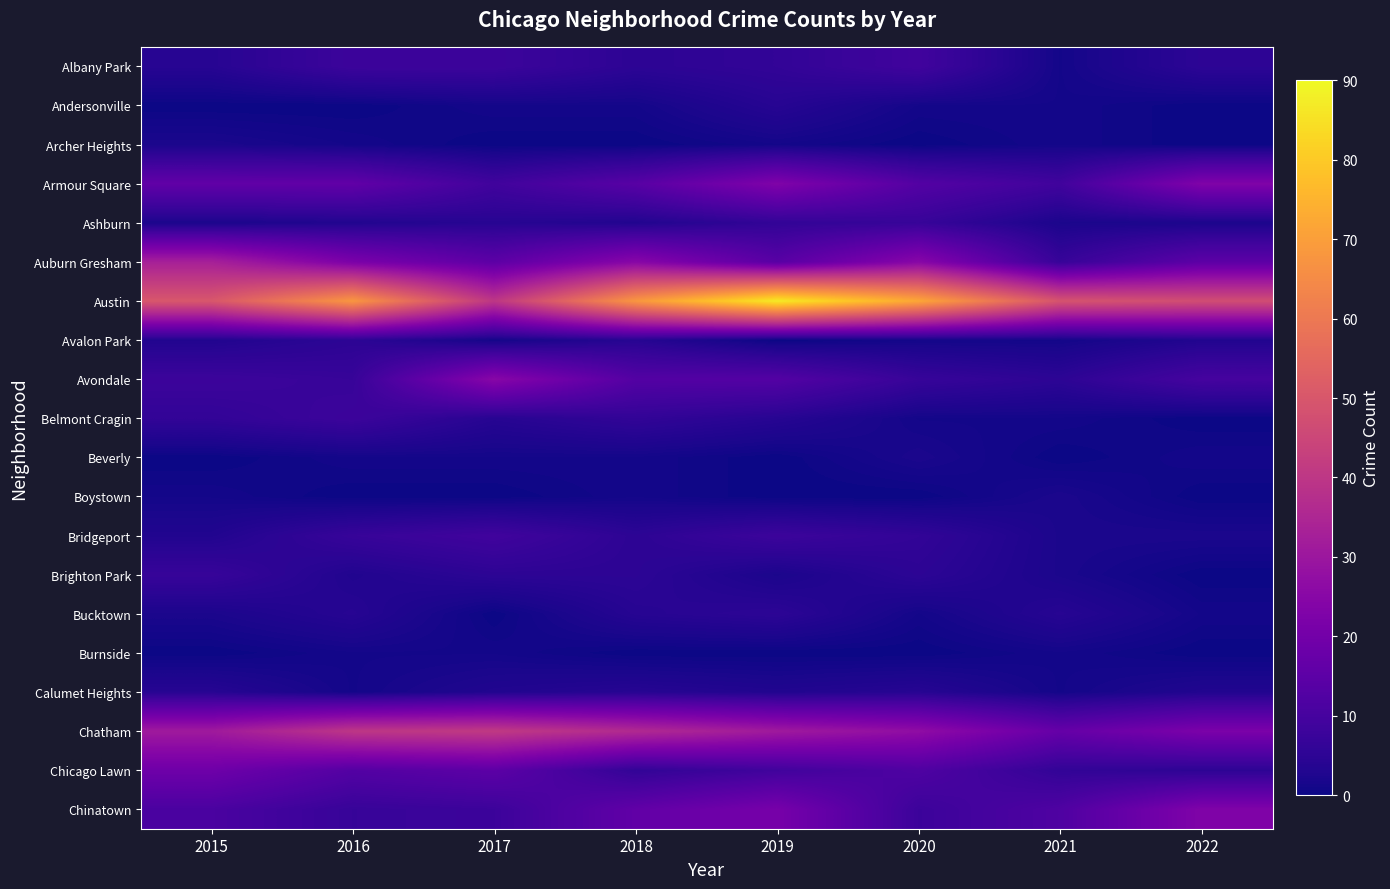

Rank the series at 2016 from lowest to highest value.

Andersonville, Boystown, Archer Heights, Beverly, Burnside, Calumet Heights, Ashburn, Brighton Park, Bucktown, Avalon Park, Avondale, Bridgeport, Chinatown, Albany Park, Belmont Cragin, Chicago Lawn, Armour Square, Auburn Gresham, Chatham, Austin